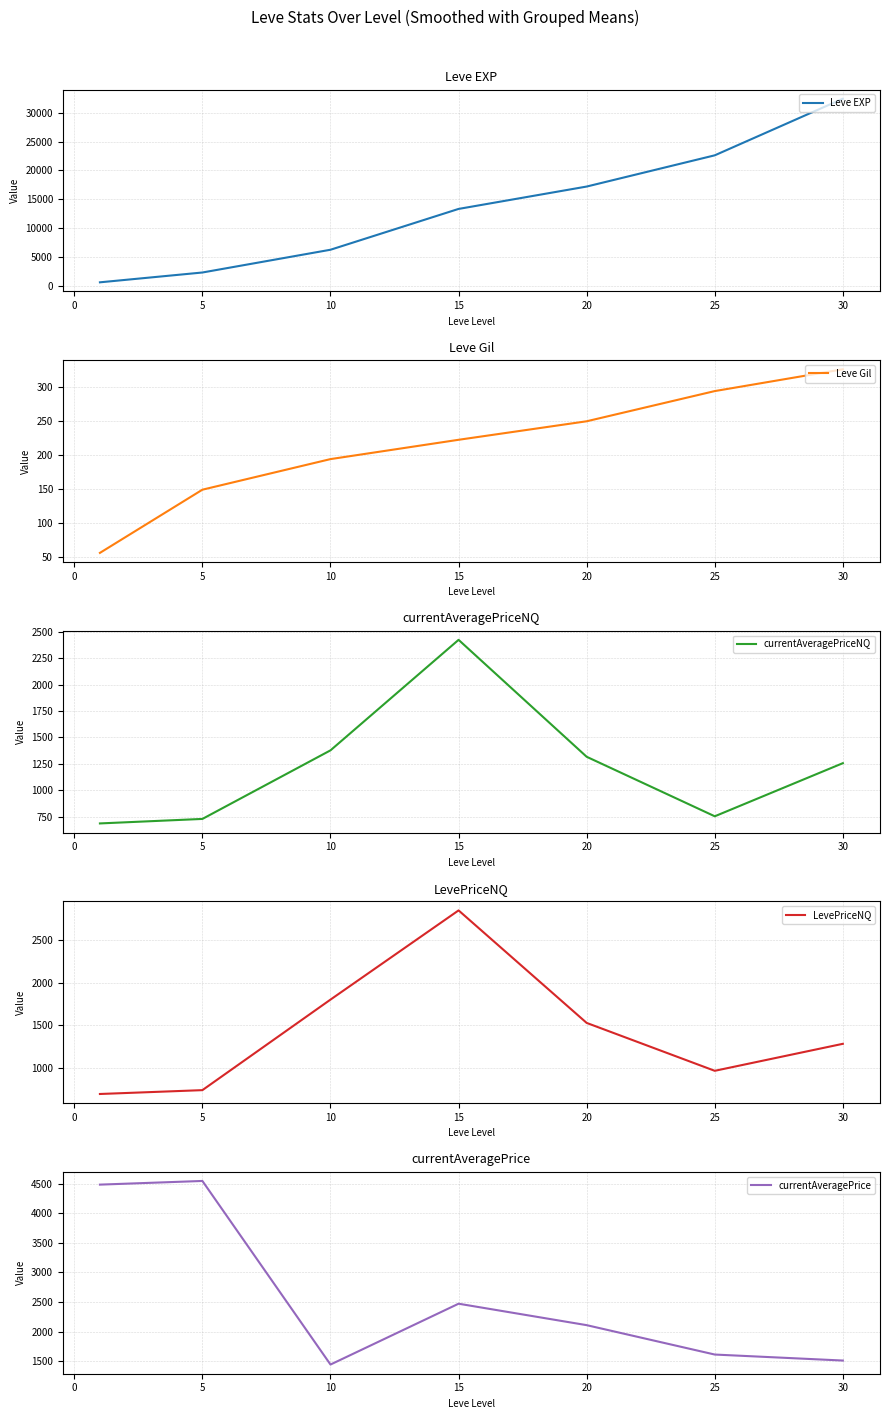

How many distinct data groups are displayed?

5